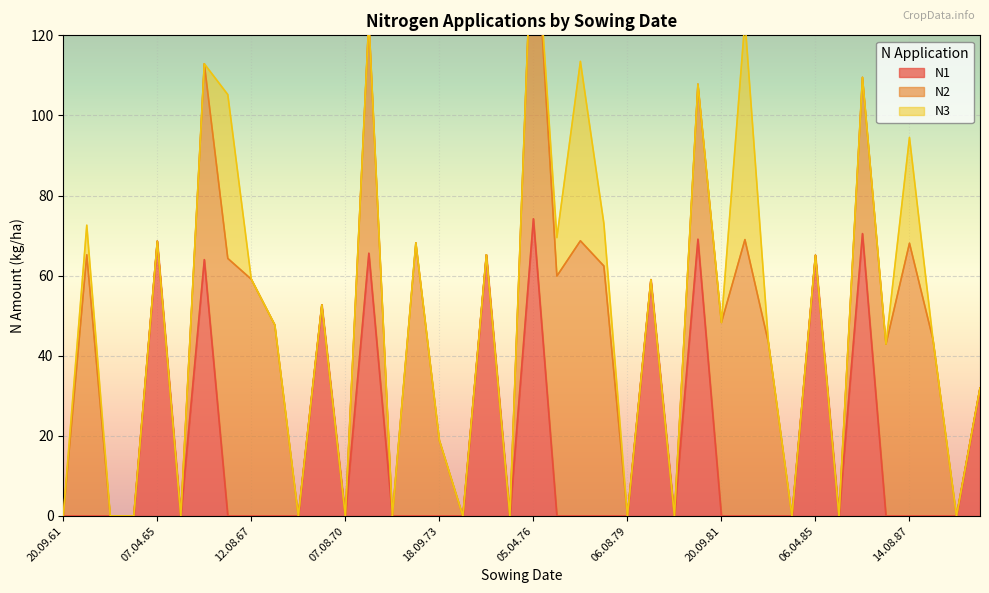

Between 20.09.61 and 27.09.68, which series saw the biggest shift?

N2